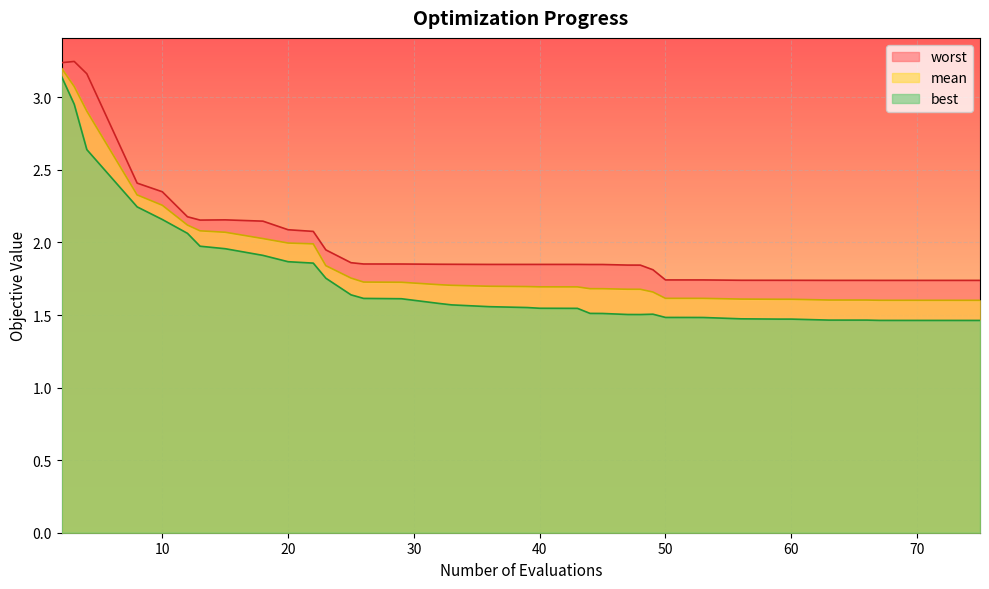

At which category is the sum across all series the highest?

2